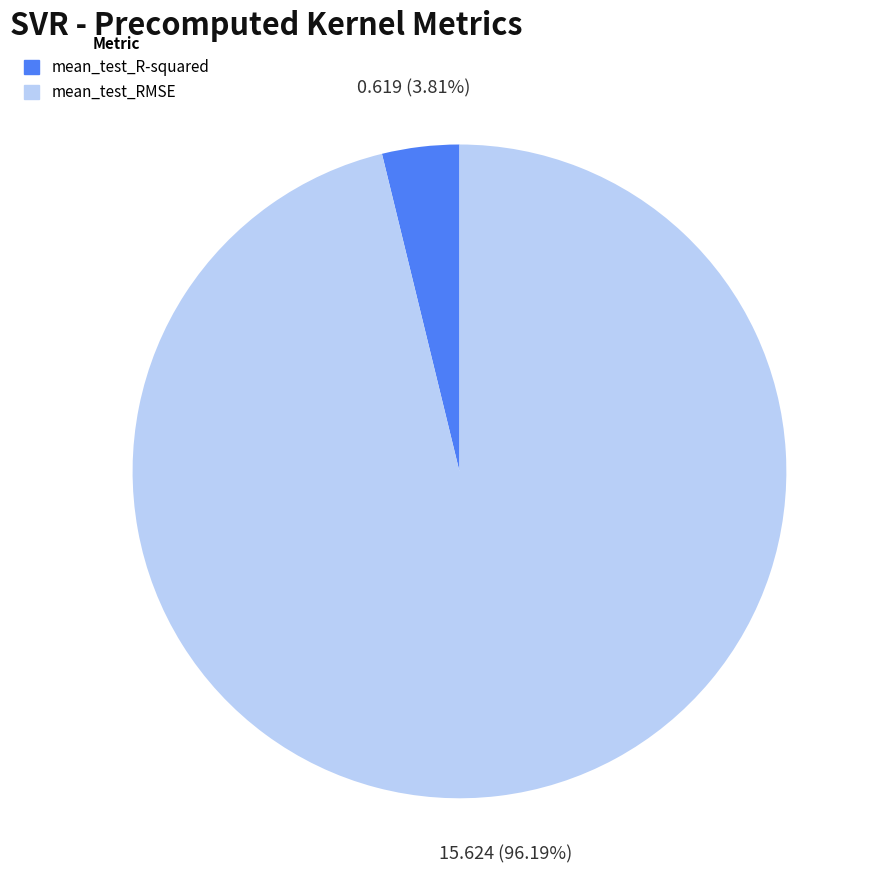

To the nearest percent, what portion does mean_test_R-squared represent?

4%